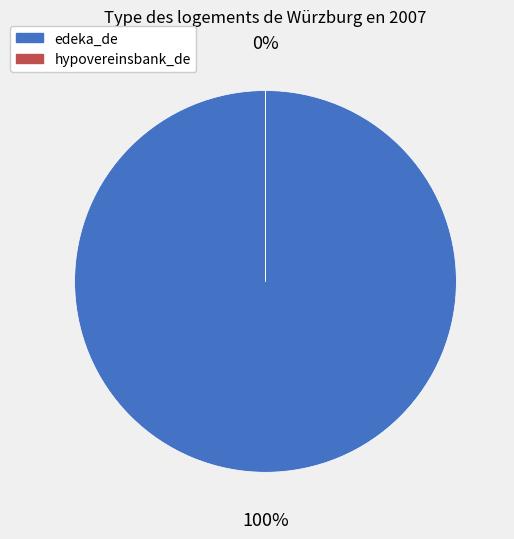

Is the sum of edeka_de and hypovereinsbank_de greater than half?

Yes